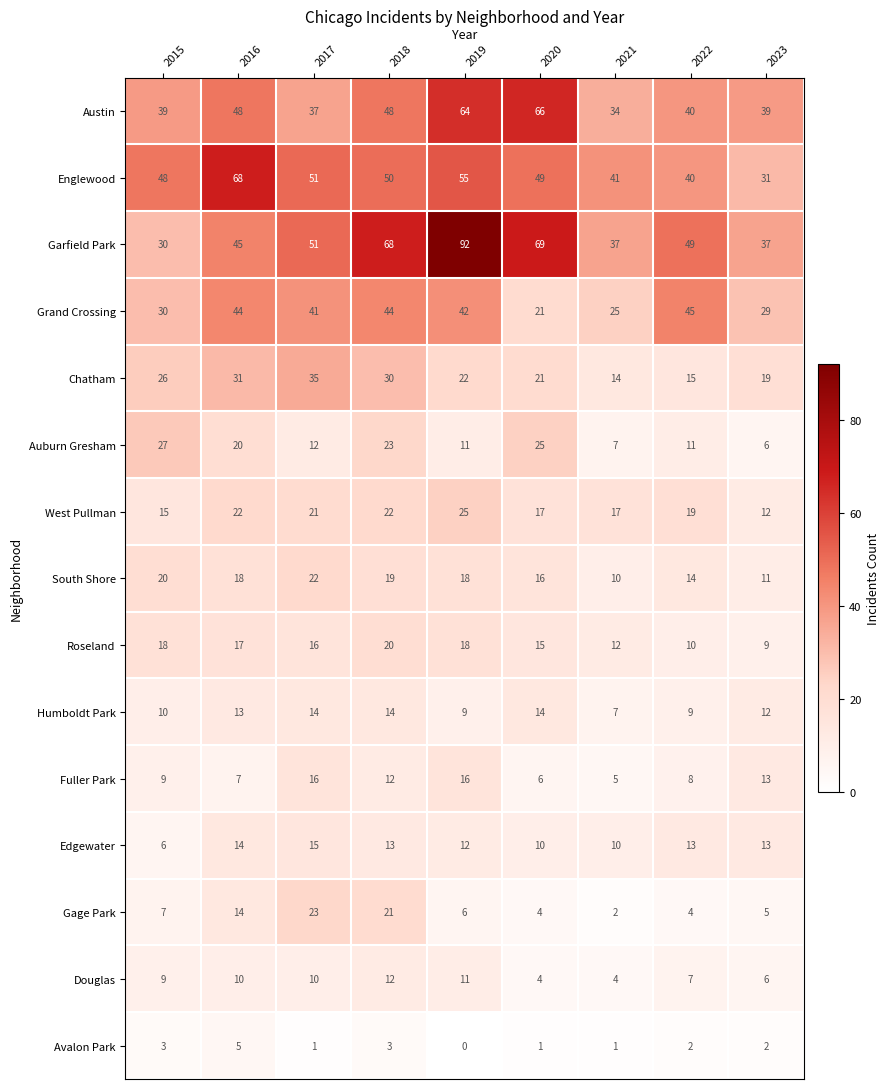

What is the sum of all Chatham values?

213